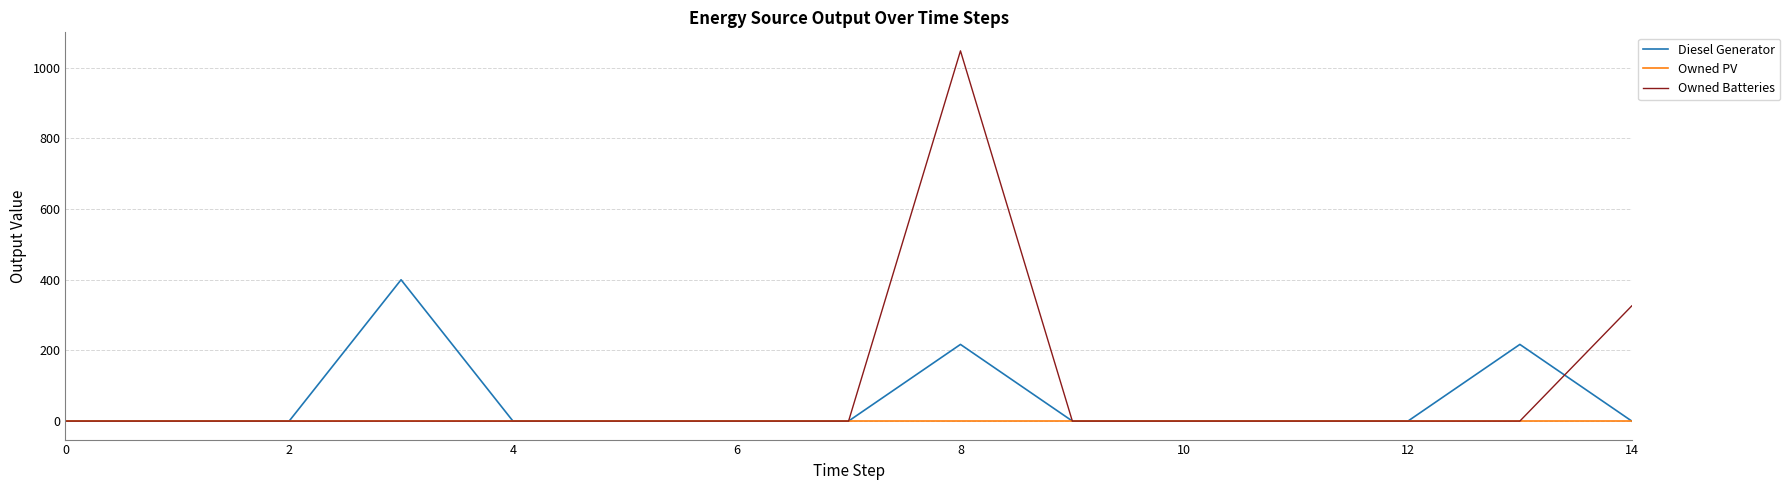

What are all the series names shown in the legend?

Diesel Generator, Owned PV, Owned Batteries